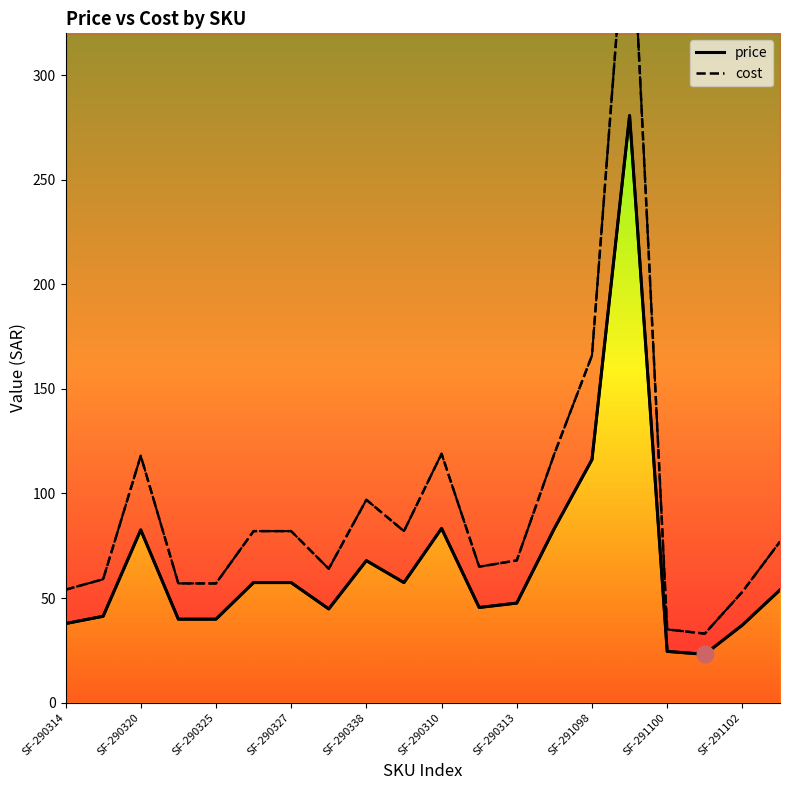

Which has a higher value, 17 or 19?

19